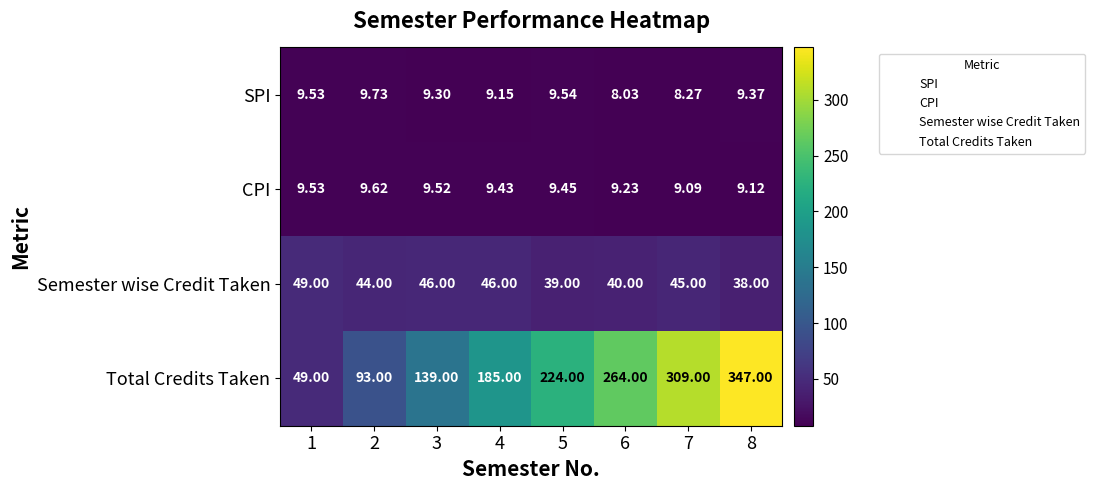

At 2, list the series in order from largest to smallest.

Total Credits Taken, Semester wise Credit Taken, SPI, CPI